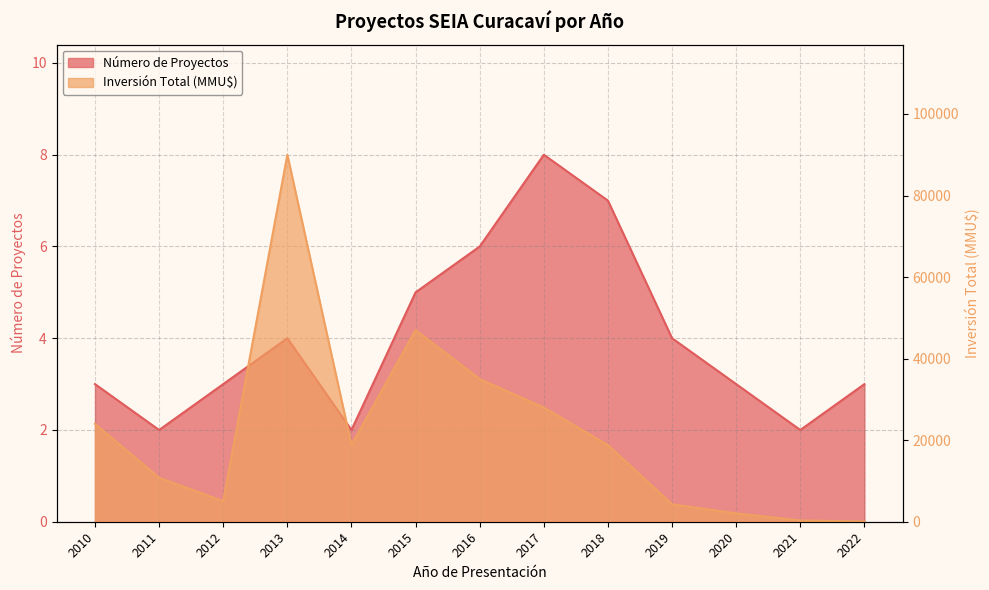

Is it true that Inversión Total (MMU$) equals 14 at 2022?

False